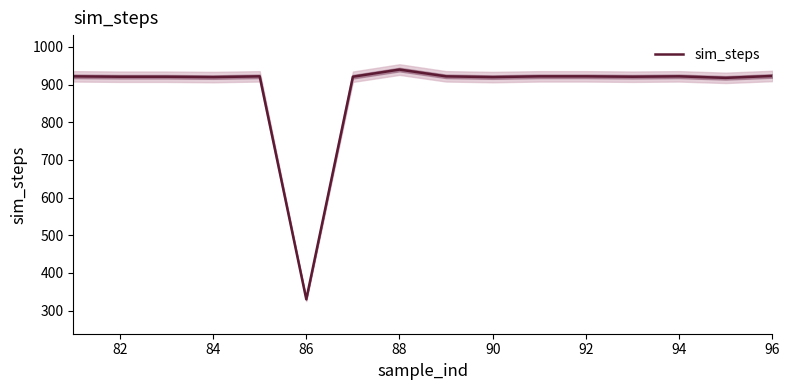

How many values exceed 922?

2